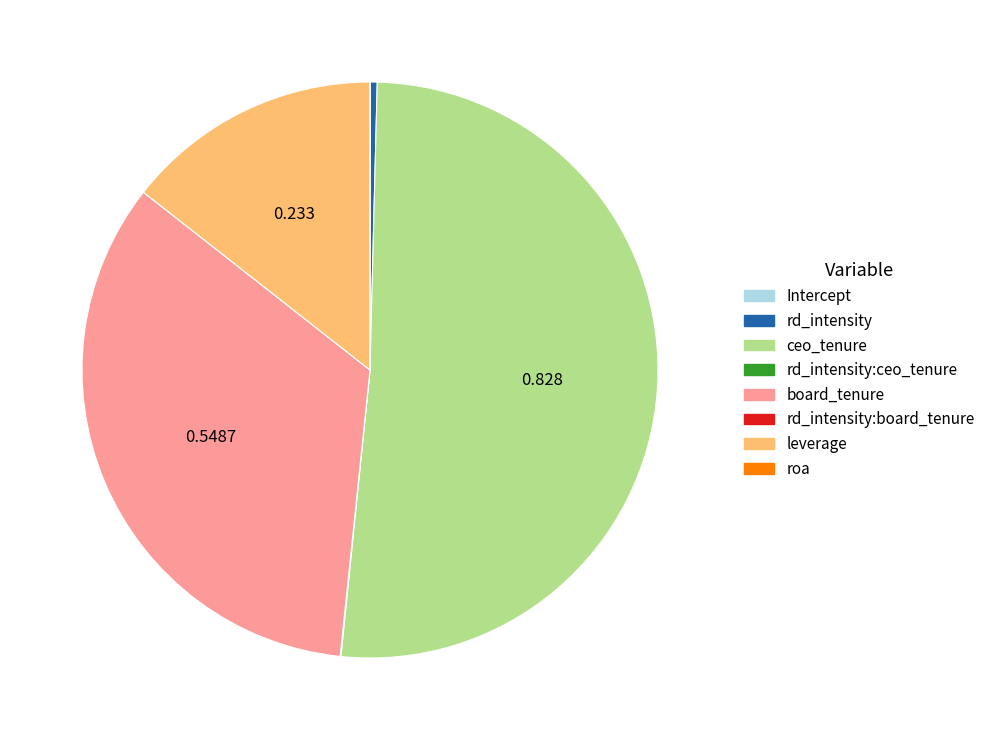

Is there a majority slice in this chart?

Yes